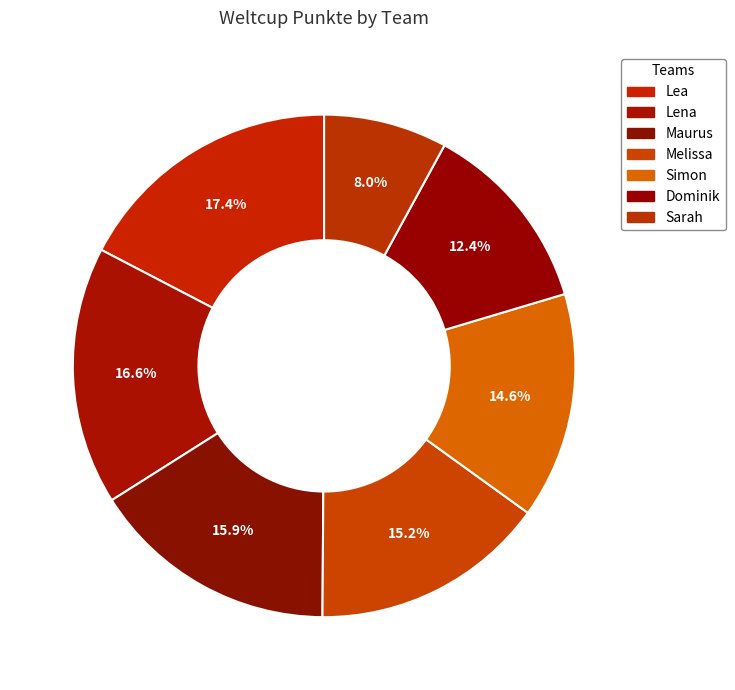

Count the number of slices in the pie.

7